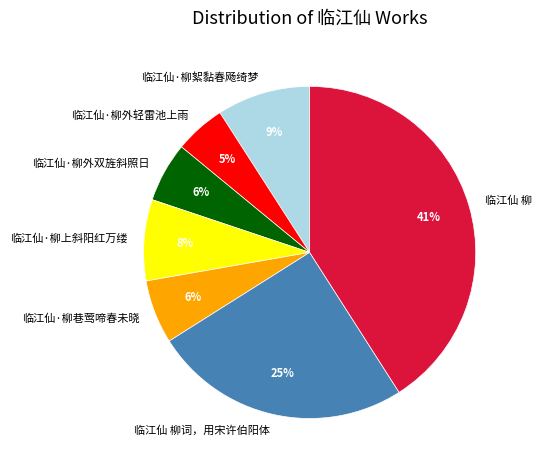

To the nearest percent, what is the difference between the largest and smallest slice percentages?

36%